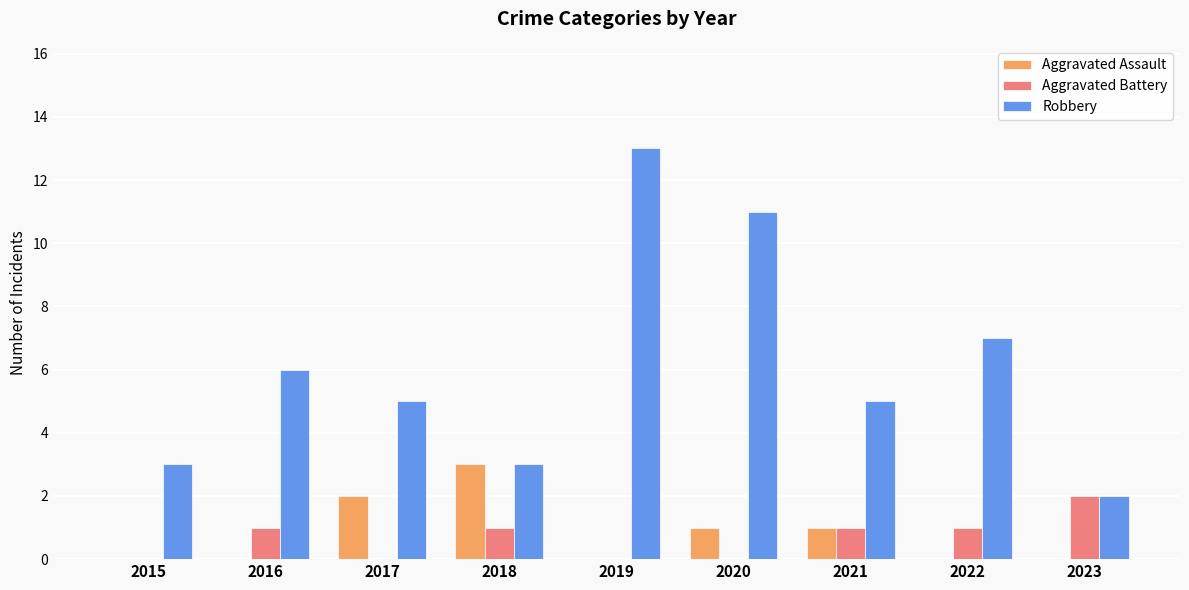

How many distinct data groups are displayed?

3